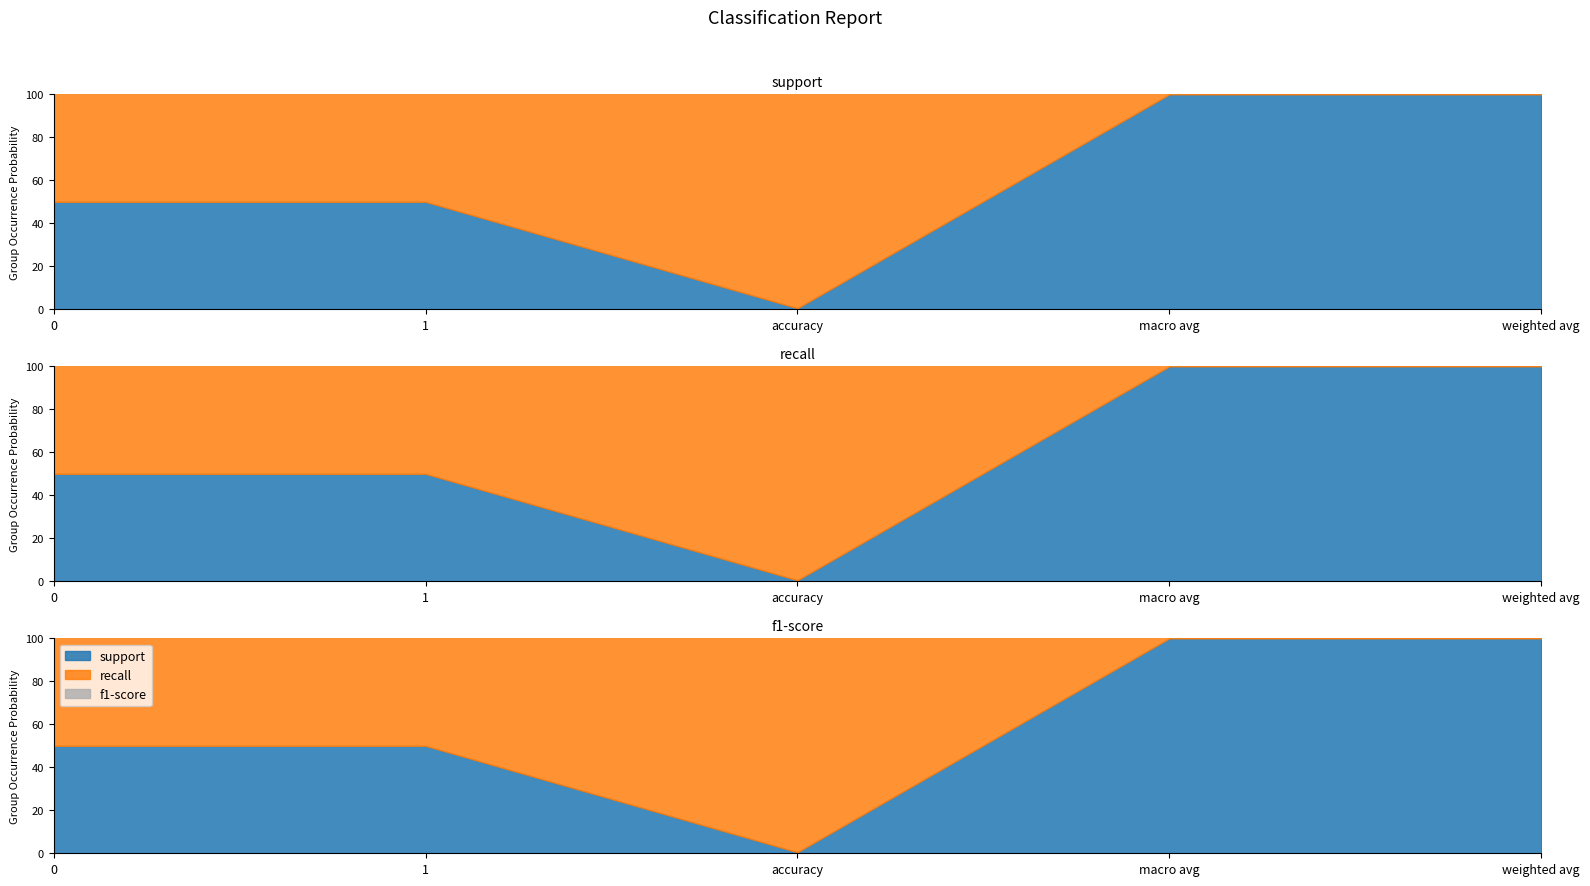

List the series in order of their peak value, highest first.

support, recall, f1-score